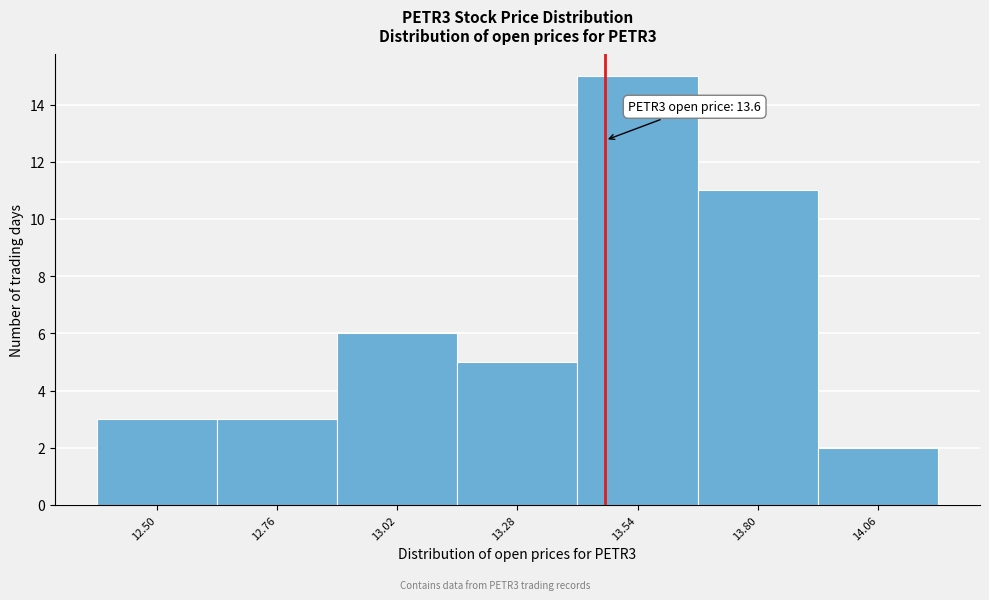

Reading left to right, list all the values displayed in this chart.

3	3	6	5	15	11	2